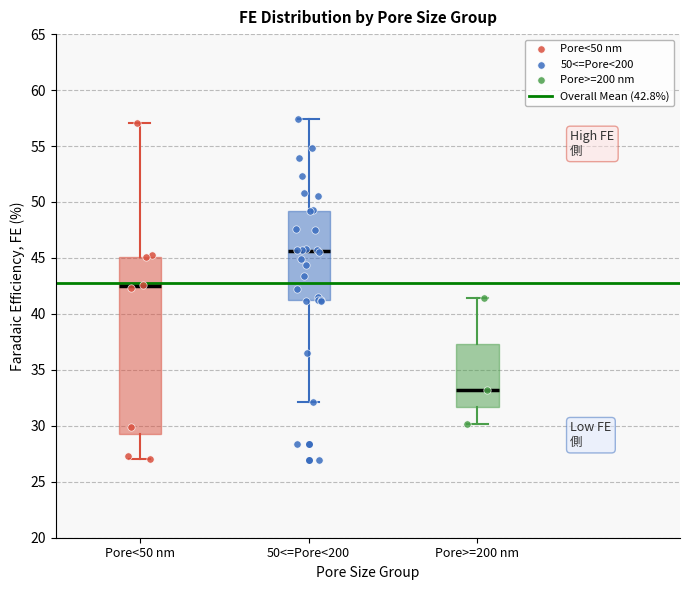

Reading left to right, transcribe this box plot: for each box, give where its median line is, the range the box spans, and where its two whiskers end, as read against the y-axis. The values are not printed on the chart, so give them approximately, as read against the axis.

Pore<50 nm: median 42.5, box 29.0 to 45.0, whiskers 27.0 to 57.0
50<=Pore<200: median 45.5, box 41.0 to 49.0, whiskers 32.0 to 57.5
Pore>=200 nm: median 33.0, box 31.5 to 37.5, whiskers 30.0 to 41.5